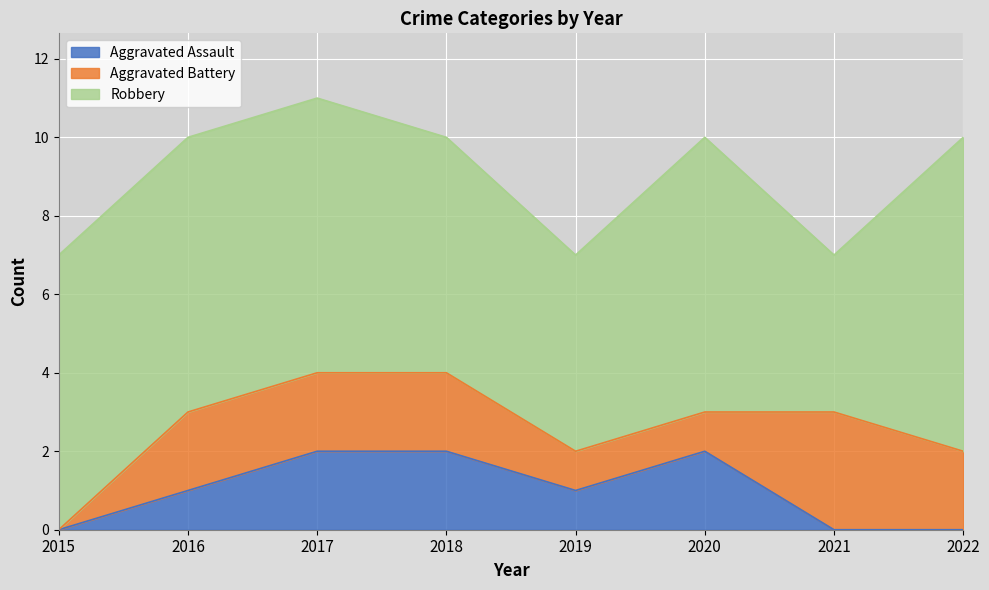

Which series has the largest total across all categories?

Robbery